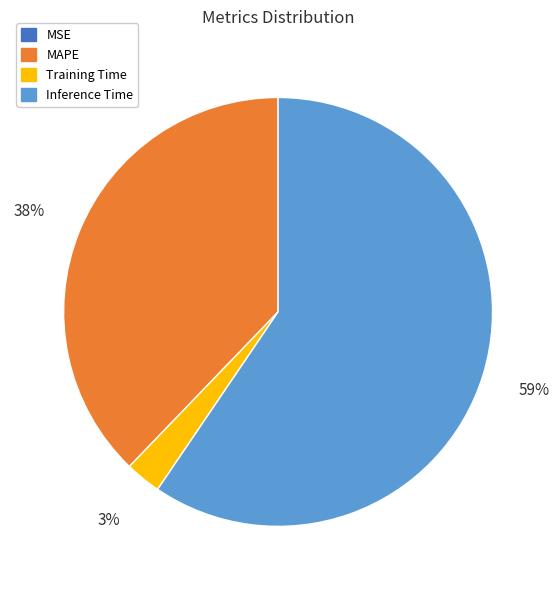

Which has a higher value, Training Time or MAPE?

MAPE